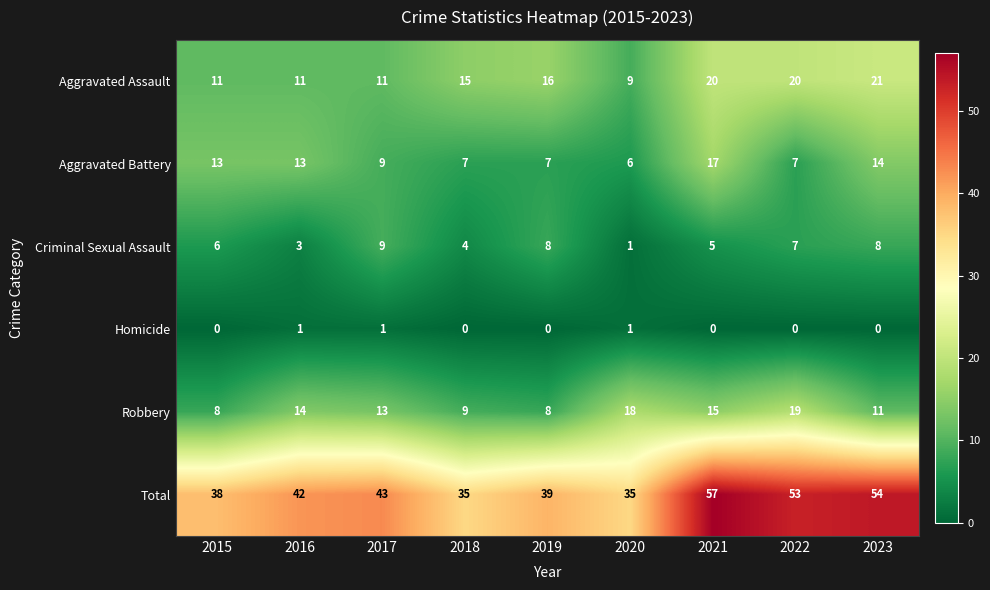

Rank the series by their maximum value, from lowest to highest.

Homicide, Criminal Sexual Assault, Aggravated Battery, Robbery, Aggravated Assault, Total